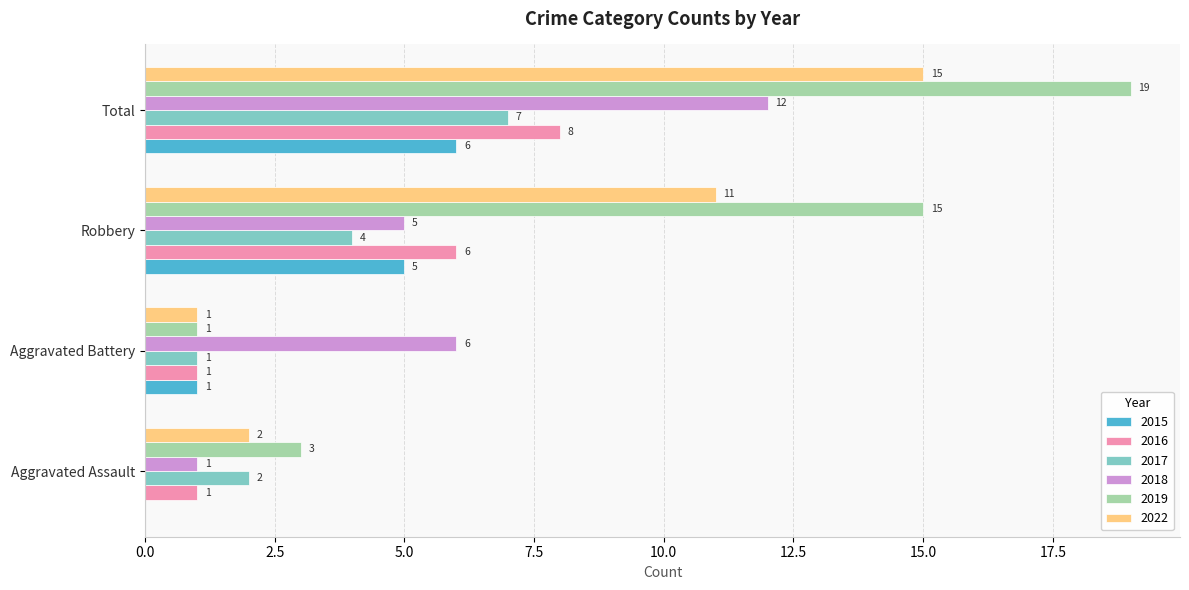

What is the sum of the 2022 values at Total and Aggravated Battery?

16